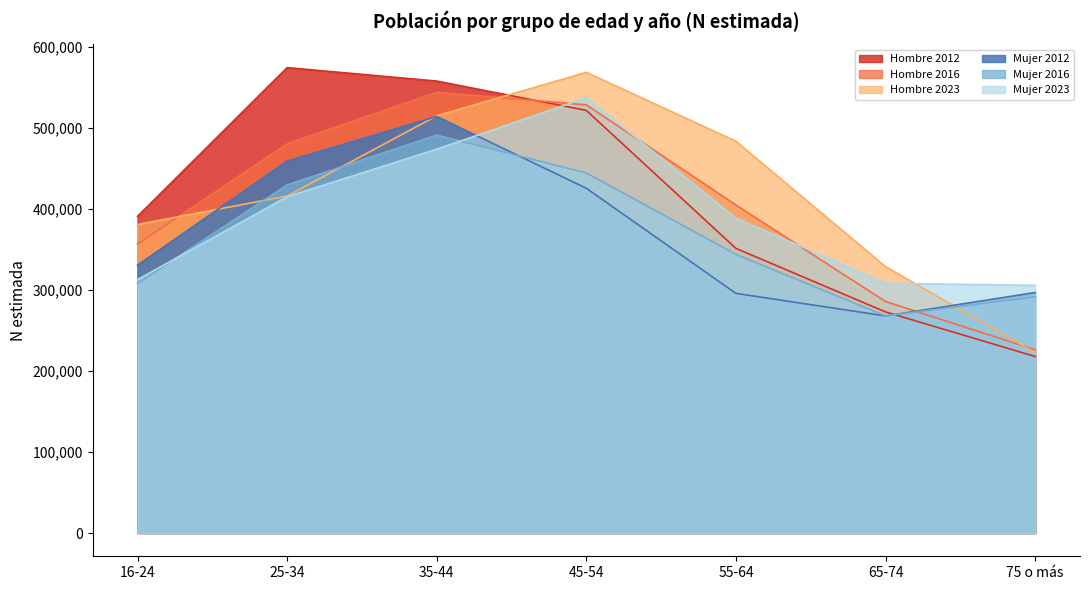

What is the label of the 2nd point from the left?

25-34